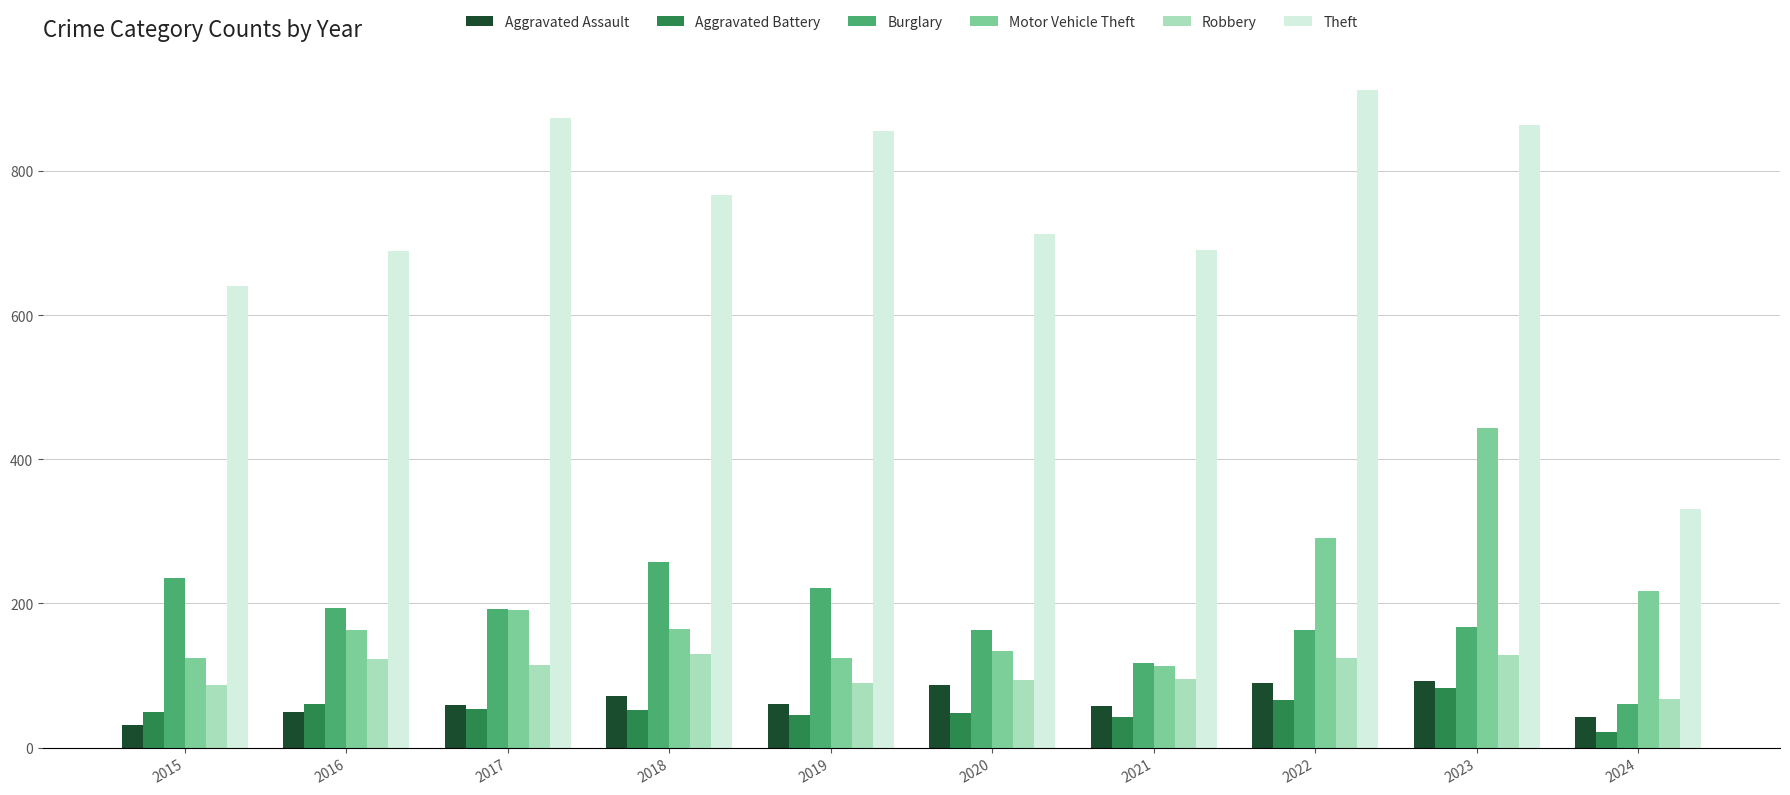

Is it true that Aggravated Assault equals 43 at 2024?

True